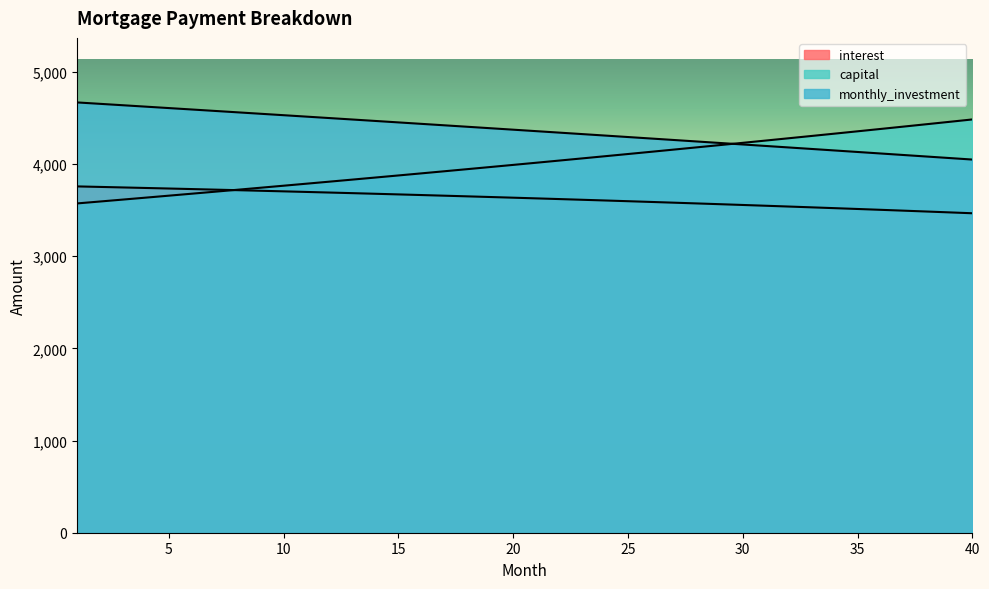

Reading left to right, list all the values displayed in this chart.

interest: 1=3757.8	2=3752.2	3=3746.5	4=3740.7	5=3734.9	6=3728.9	7=3722.9	8=3716.7	9=3710.5	10=3704.1	11=3697.7	12=3691.2	13=3684.5	14=3677.8	15=3671.0	16=3664.1	17=3657.1	18=3649.9	19=3642.7	20=3635.4	21=3628.0	22=3620.4	23=3612.8	24=3605.1	25=3597.2	26=3589.3	27=3581.2	28=3573.1	29=3564.8	30=3556.4	31=3547.9	32=3539.3	33=3530.6	34=3521.8	35=3512.9	36=3503.8	37=3494.6	38=3485.4	39=3476.0	40=3466.5
capital: 1=3573.2	2=3594.1	3=3615.1	4=3636.2	5=3657.4	6=3678.8	7=3700.3	8=3721.9	9=3743.6	10=3765.5	11=3787.5	12=3809.6	13=3831.9	14=3854.2	15=3876.8	16=3899.4	17=3922.2	18=3945.1	19=3968.1	20=3991.3	21=4014.6	22=4038.1	23=4061.7	24=4085.4	25=4109.2	26=4133.2	27=4157.4	28=4181.7	29=4206.1	30=4230.7	31=4255.4	32=4280.2	33=4305.2	34=4330.4	35=4355.7	36=4381.1	37=4406.7	38=4432.5	39=4458.3	40=4484.4
monthly_investment: 1=4669.0	2=4653.7	3=4638.4	4=4623.1	5=4607.7	6=4592.3	7=4576.9	8=4561.4	9=4545.9	10=4530.4	11=4514.8	12=4499.2	13=4483.6	14=4467.9	15=4452.3	16=4436.5	17=4420.8	18=4405.0	19=4389.2	20=4373.3	21=4357.4	22=4341.5	23=4325.5	24=4309.6	25=4293.5	26=4277.5	27=4261.4	28=4245.3	29=4229.1	30=4212.9	31=4196.7	32=4180.4	33=4164.1	34=4147.8	35=4131.5	36=4115.1	37=4098.6	38=4082.2	39=4065.7	40=4049.2